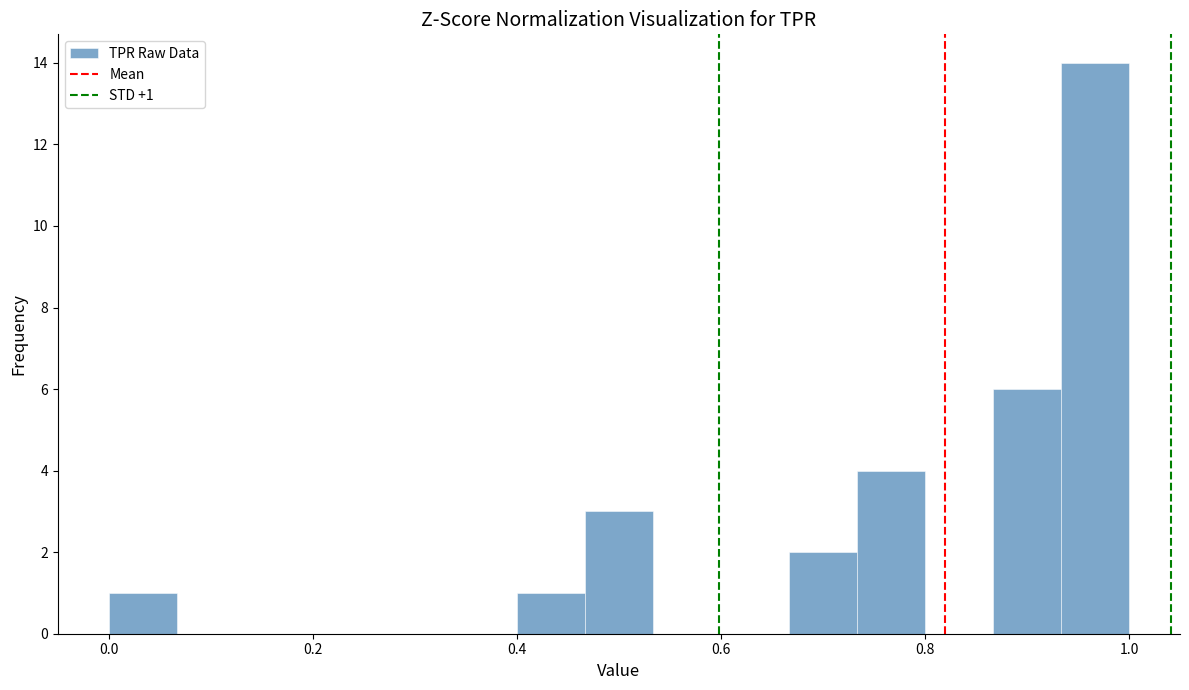

Read against the x-axis, roughly where is the centre of the tallest bar?

0.96